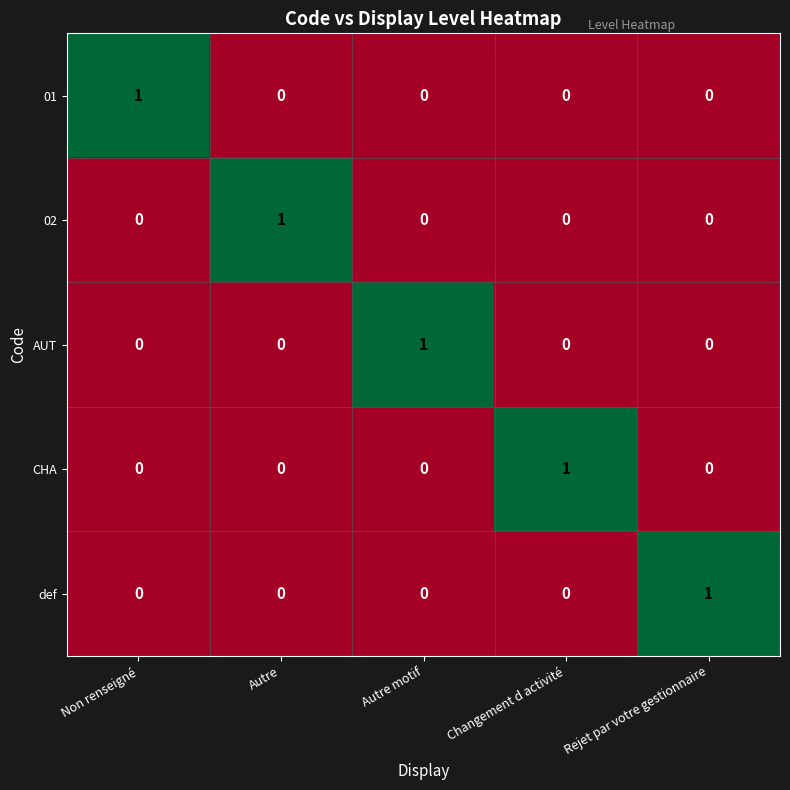

Reading right to left, transcribe all the data shown in this chart.

01: Rejet par votre gestionnaire=0	Changement d activité=0	Autre motif=0	Autre=0	Non renseigné=1
02: Rejet par votre gestionnaire=0	Changement d activité=0	Autre motif=0	Autre=1	Non renseigné=0
AUT: Rejet par votre gestionnaire=0	Changement d activité=0	Autre motif=1	Autre=0	Non renseigné=0
CHA: Rejet par votre gestionnaire=0	Changement d activité=1	Autre motif=0	Autre=0	Non renseigné=0
def: Rejet par votre gestionnaire=1	Changement d activité=0	Autre motif=0	Autre=0	Non renseigné=0